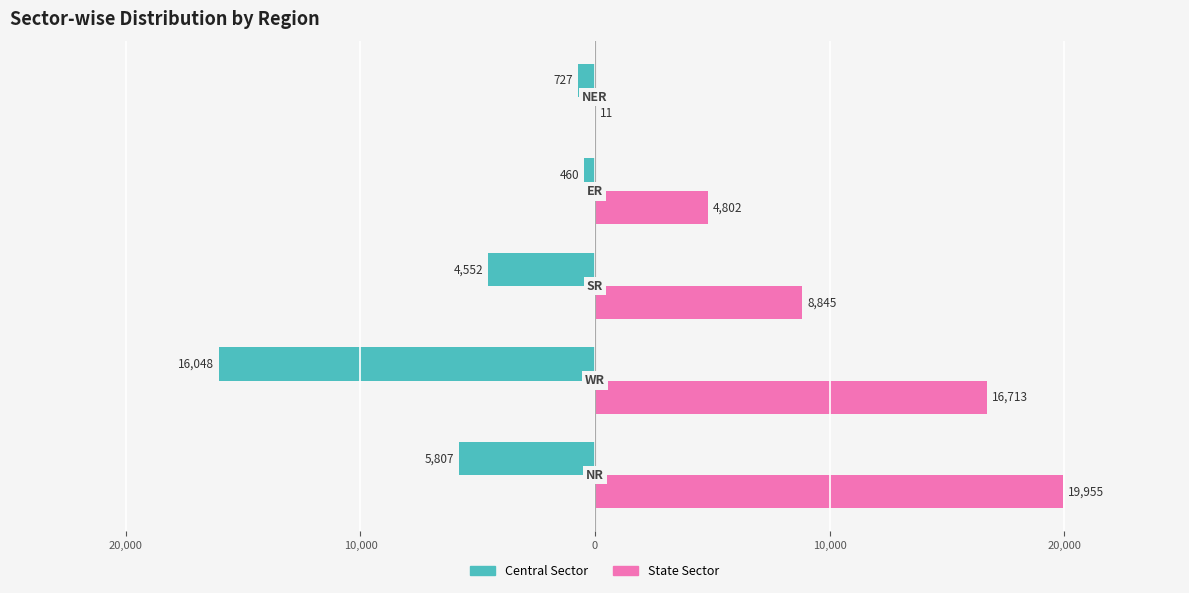

What are all the series names shown in the legend?

Central Sector, State Sector